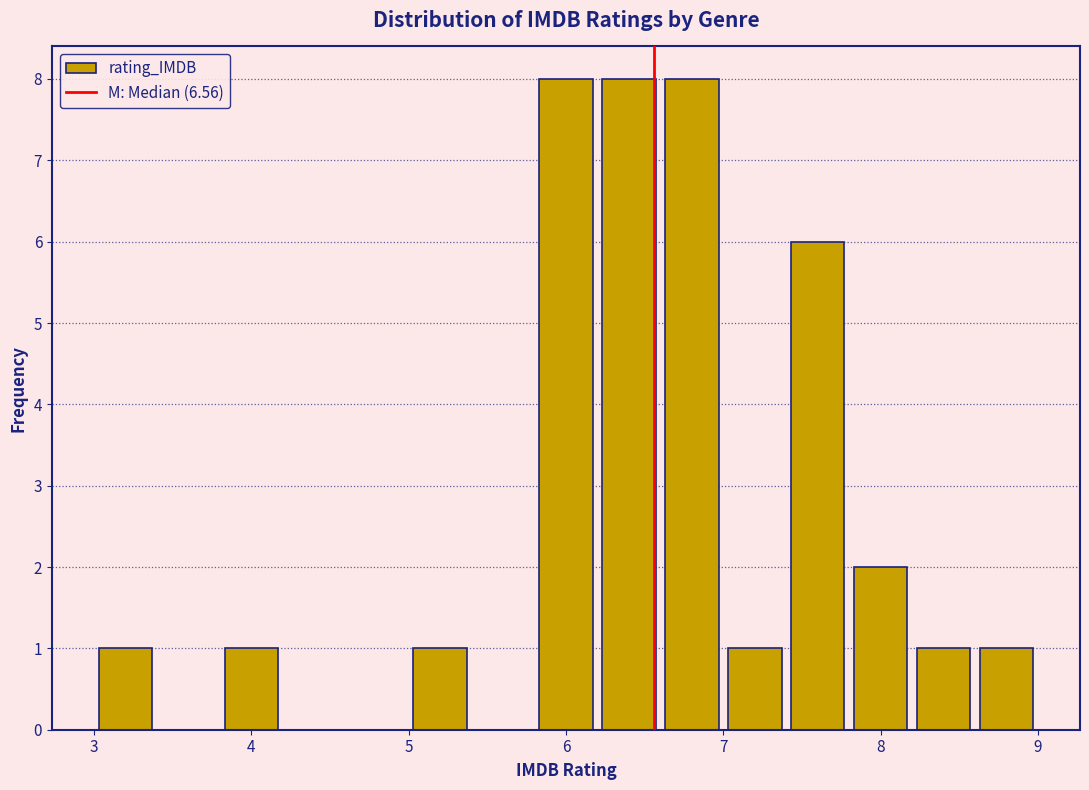

Reading left to right, transcribe this chart: for each bar, give the range it covers on the x-axis and its height. The values are not printed on the chart, so give them approximately, as read against the axis.

3.0 to 3.4: 1
3.4 to 3.8: 0
3.8 to 4.2: 1
4.2 to 4.6: 0
4.6 to 5.0: 0
5.0 to 5.4: 1
5.4 to 5.8: 0
5.8 to 6.2: 8
6.2 to 6.6: 8
6.6 to 7.0: 8
7.0 to 7.4: 1
7.4 to 7.8: 6
7.8 to 8.2: 2
8.2 to 8.6: 1
8.6 to 9.0: 1